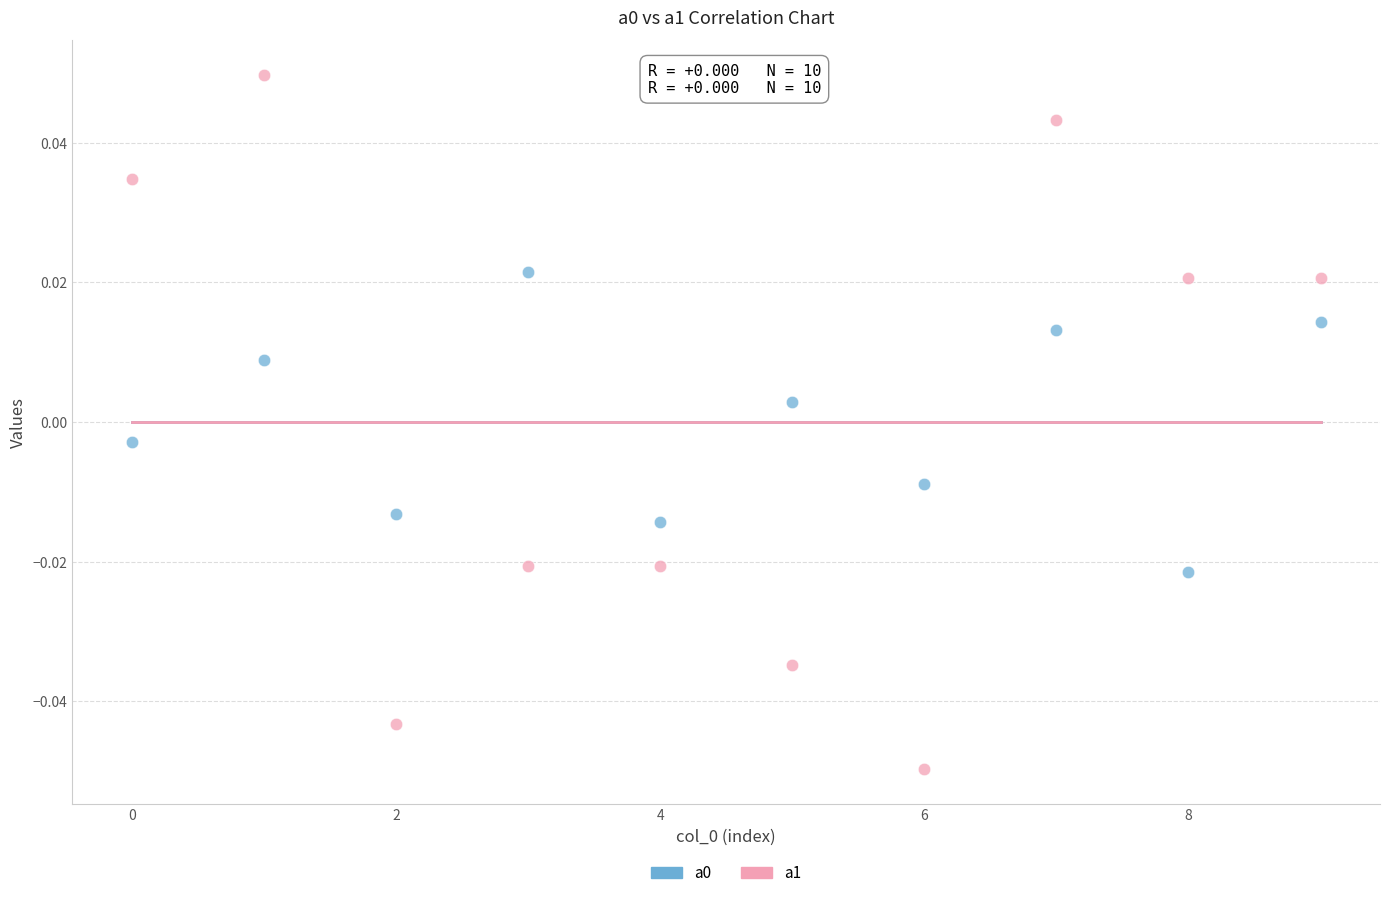

Which series reaches the minimum Y coordinate?

a1